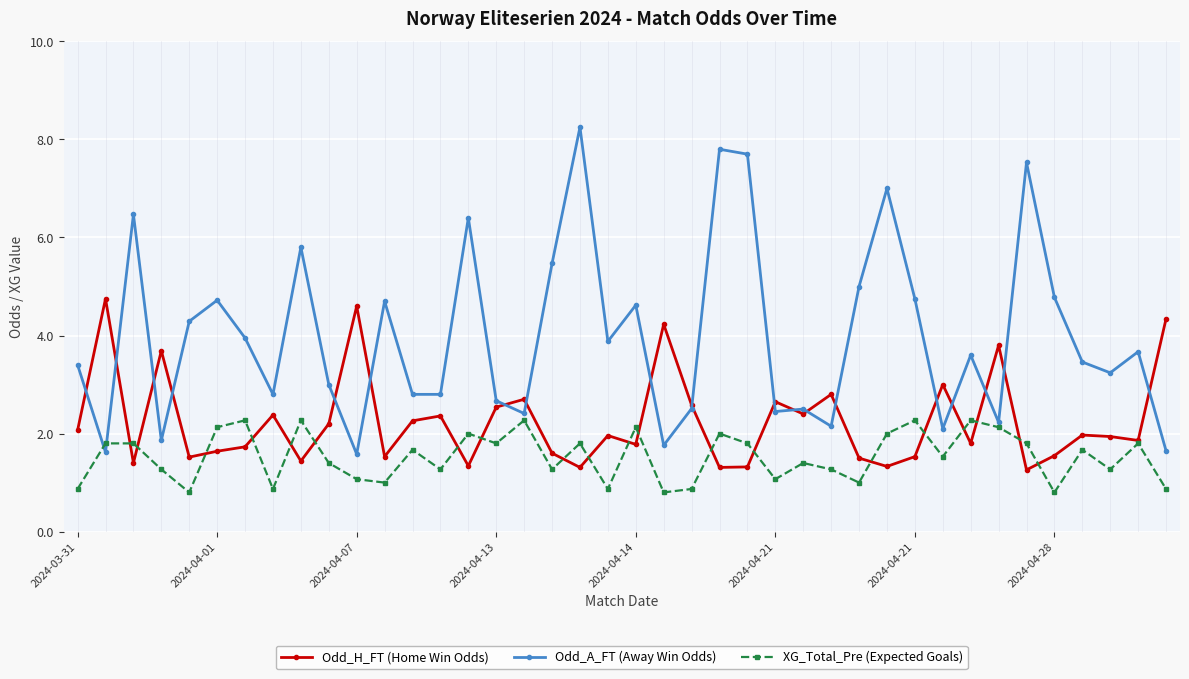

What is the value of the Odd_H_FT (Home Win Odds) point at the 5th from the left?

1.5